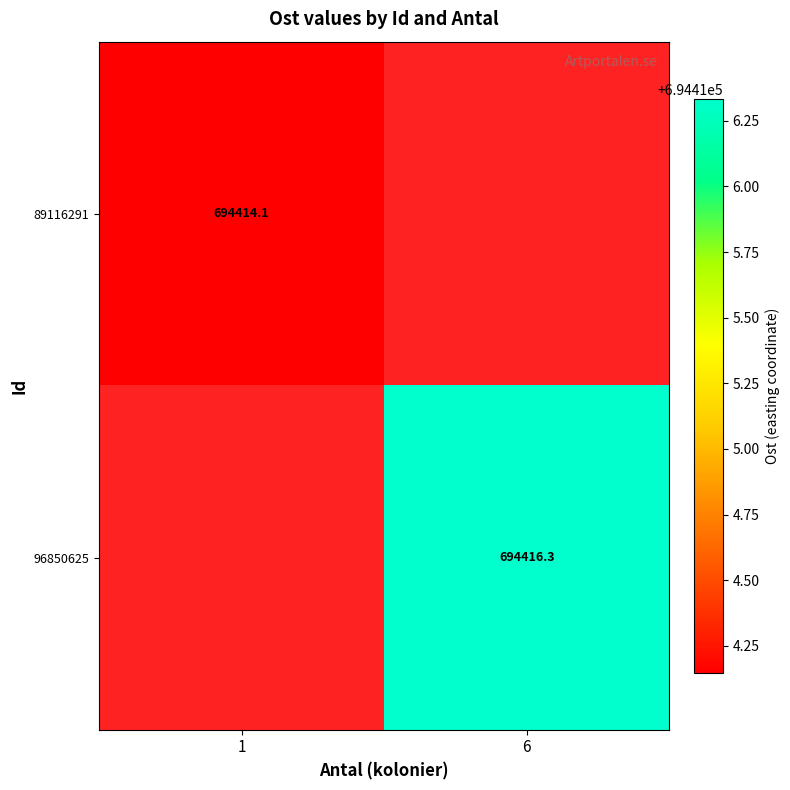

The value of 89116291 at 1 is 985821.7. True or false?

False